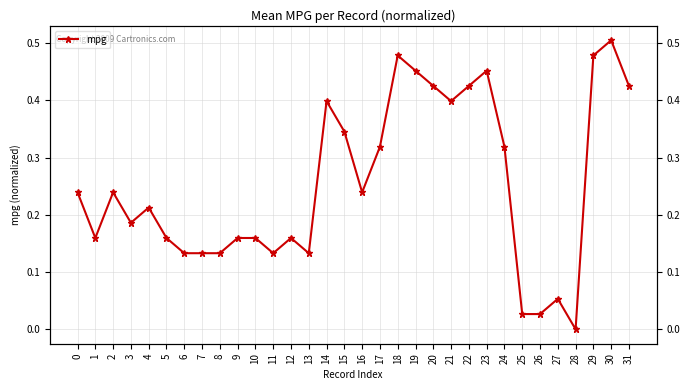

What is the difference between the second highest and minimum values?

0.5